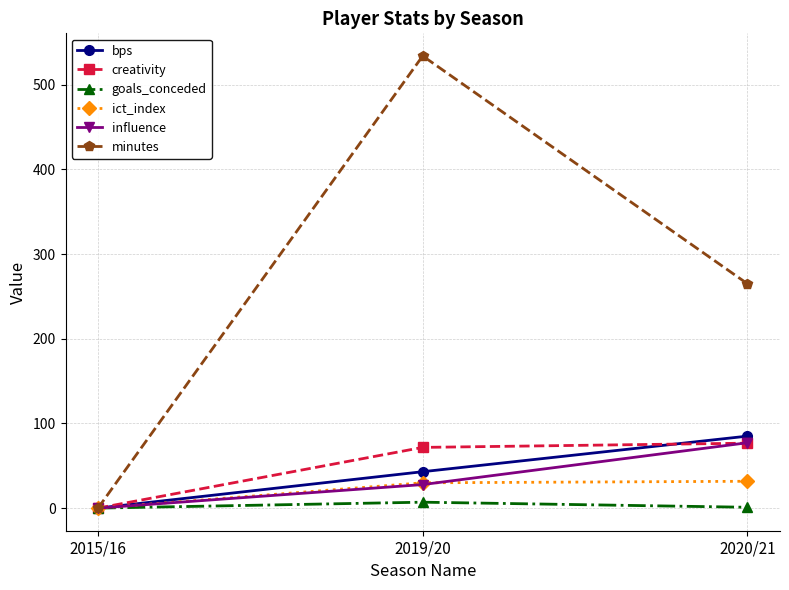

What is the label of the 1st point from the left?

2015/16